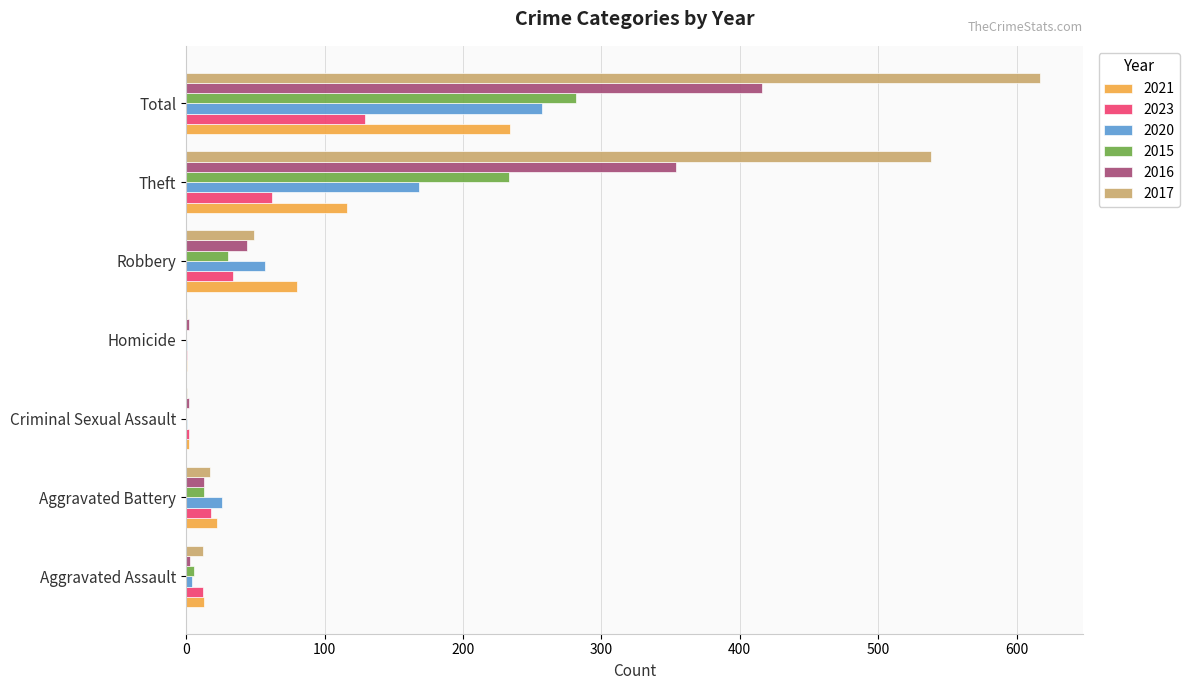

Which label corresponds to the largest value in the chart?

Total